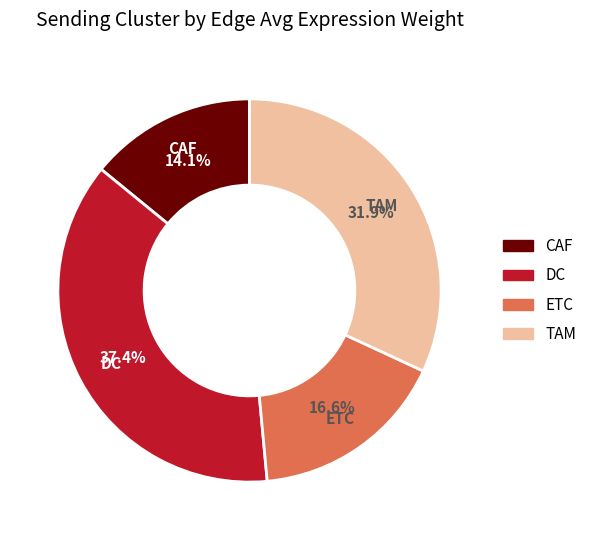

What percentage is NOT represented by DC?

62.6%